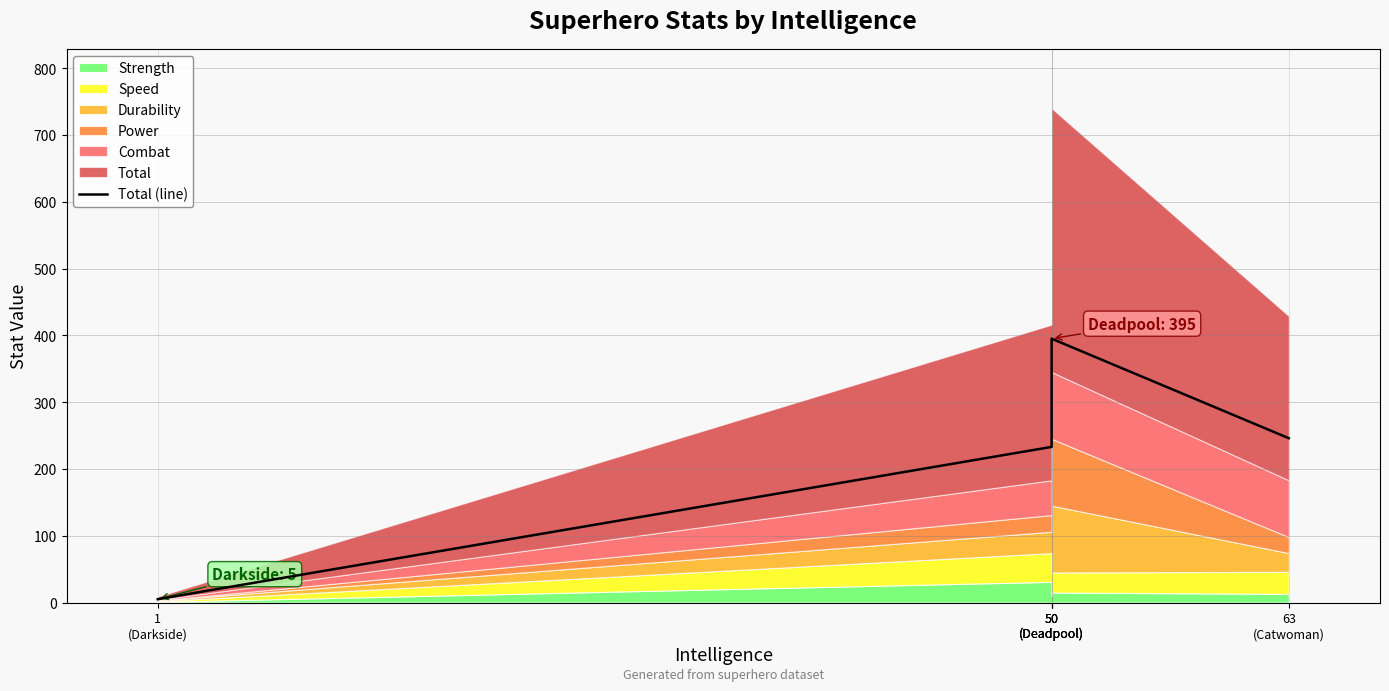

How many data points are less than 246?

2